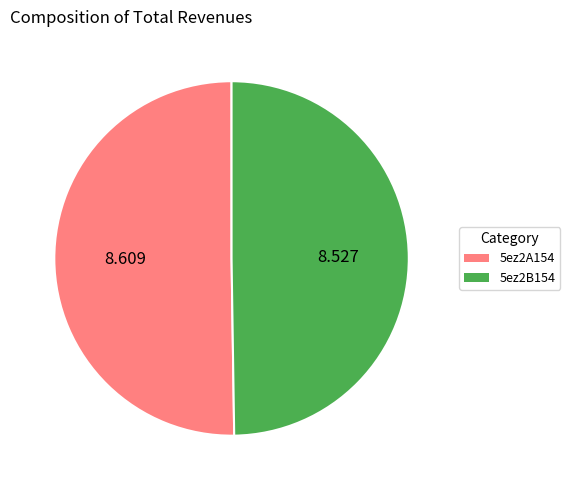

Which slice is the largest?

5ez2A154